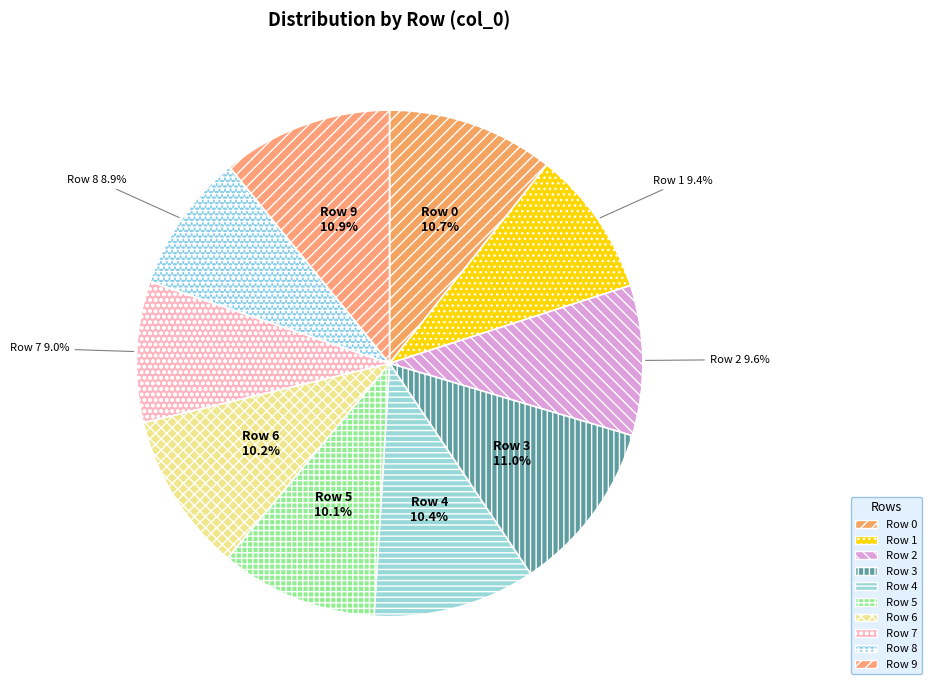

How many slices are in this pie chart?

10